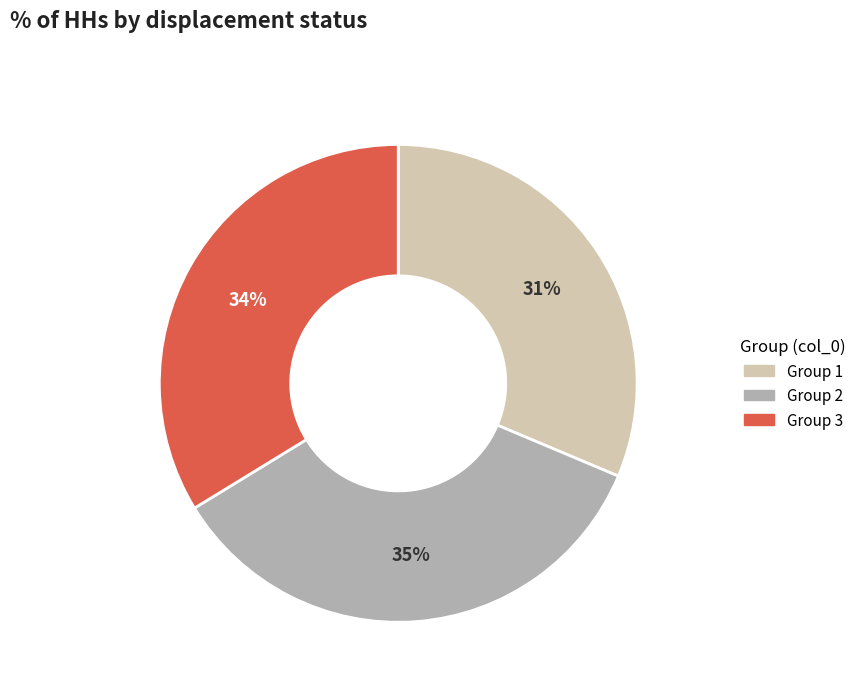

Combined, do Group 3 and Group 2 account for over 50%?

Yes